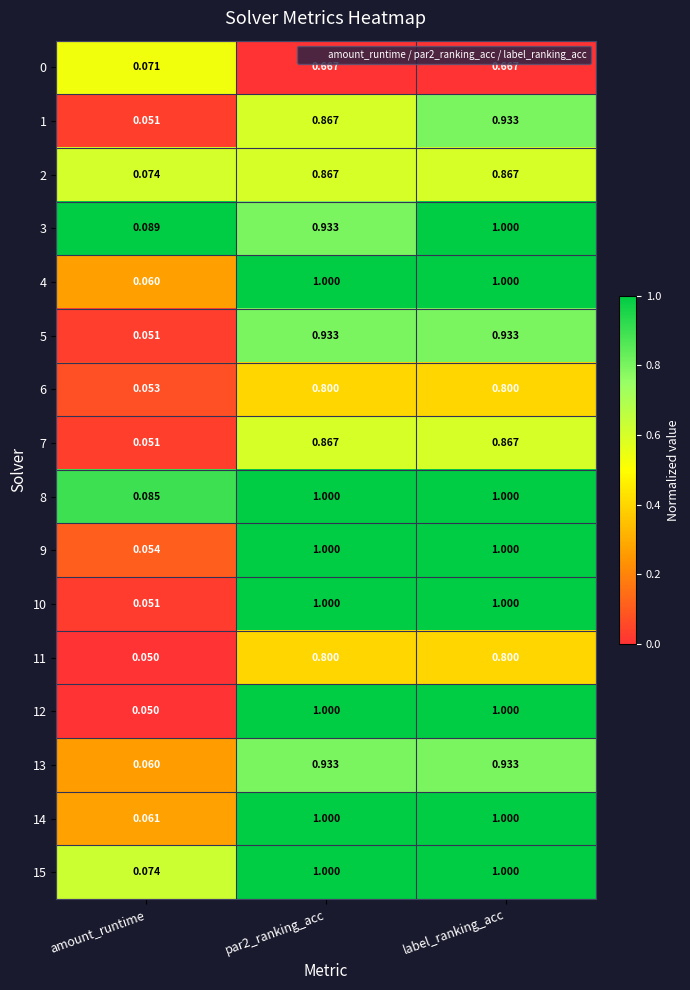

Between amount_runtime and label_ranking_acc, which series saw the biggest shift?

12